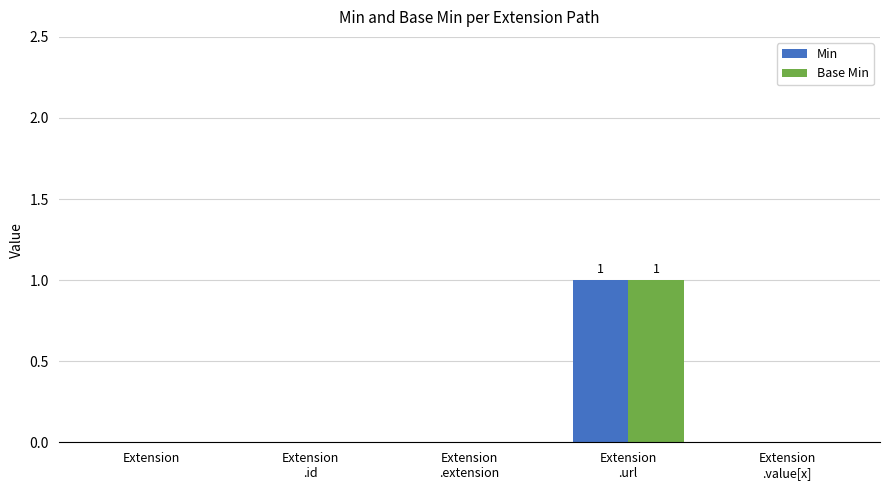

At which category is the sum across all series the highest?

Extension
.url